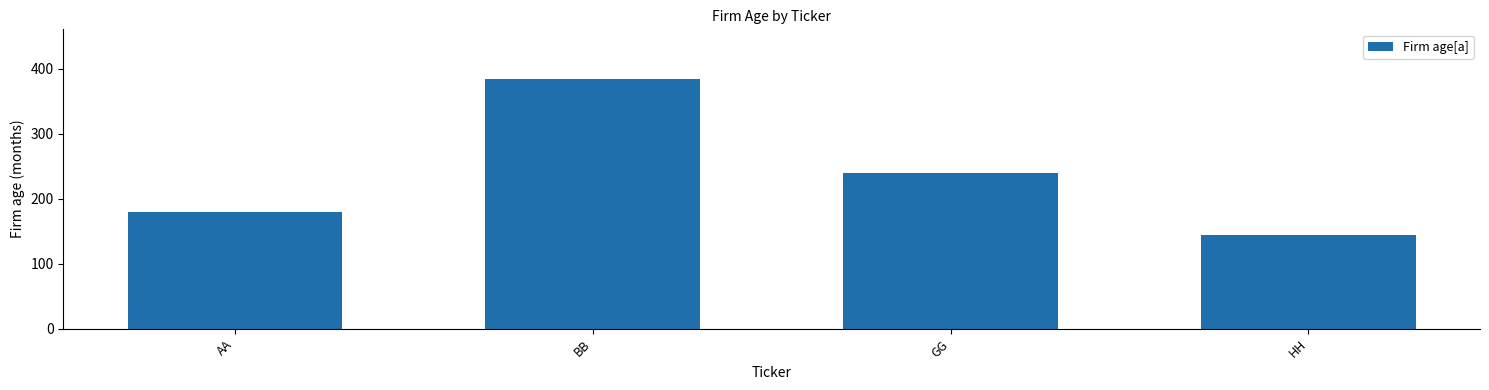

Reading left to right, transcribe all the data shown in this chart.

180	384	240	144